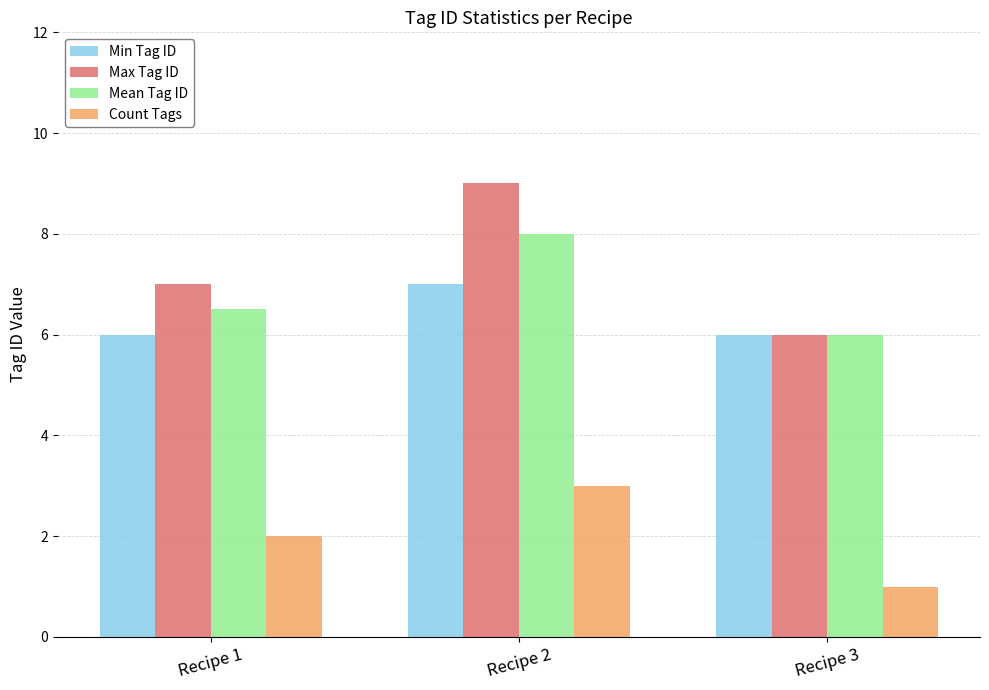

What is the lowest value of the Mean Tag ID series?

6.0